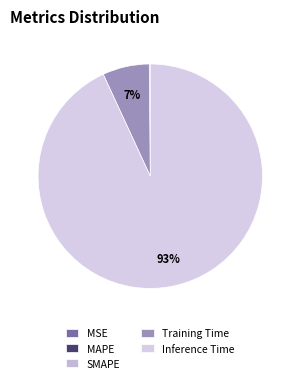

True or false: Training Time accounts for 7% of the total.

True